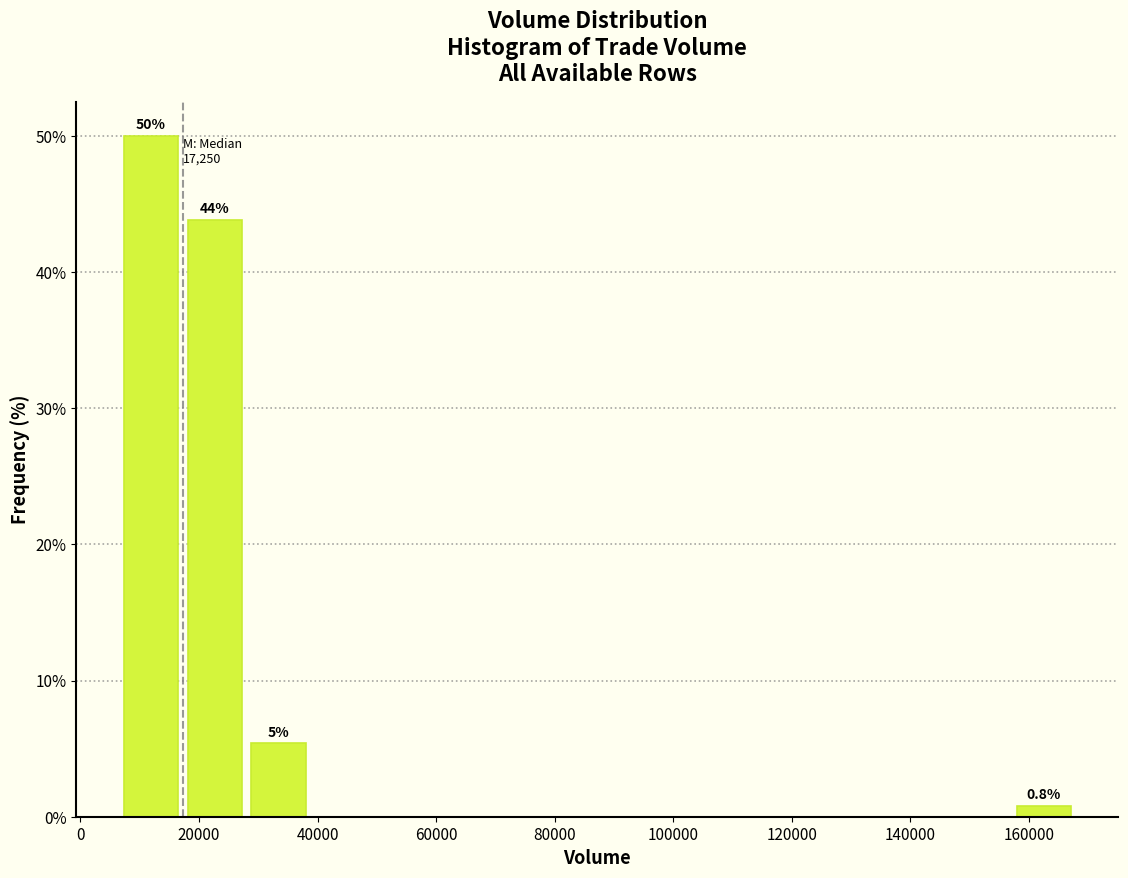

Which range on the x-axis has the tallest bar?

6000 to 18000